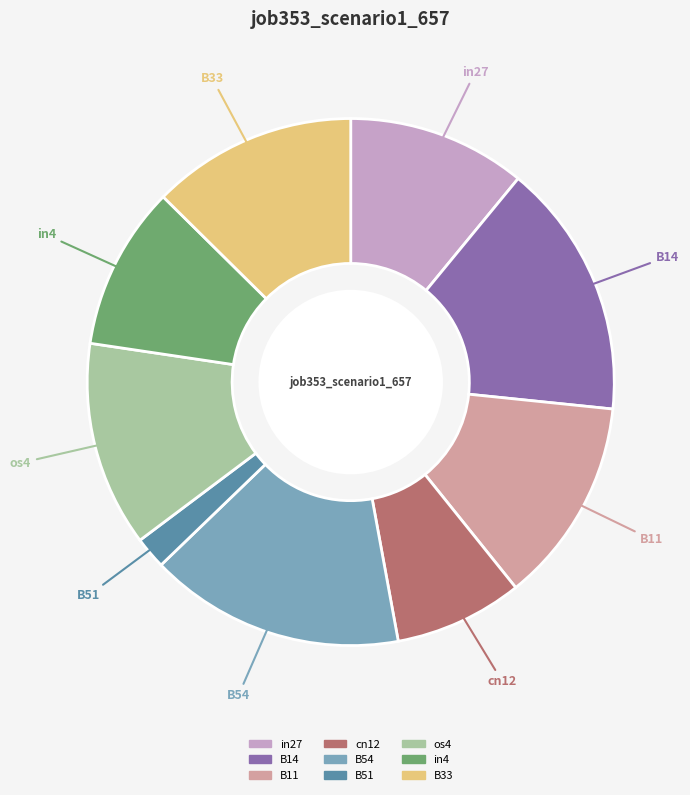

Is it true that B33 is 21% of the pie?

False